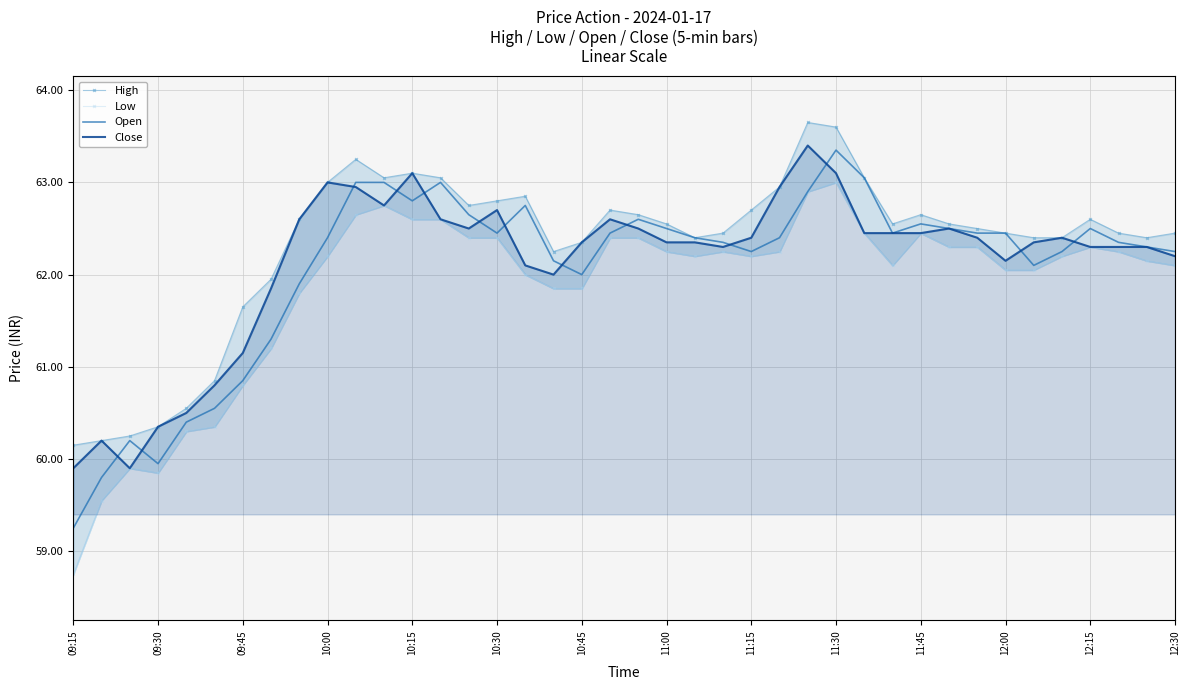

Which label corresponds to the smallest value in the chart?

09:15